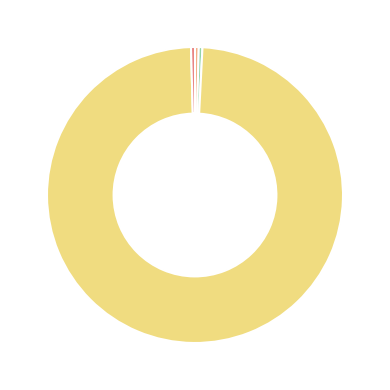

Is there any slice that represents more than half of the pie?

Yes